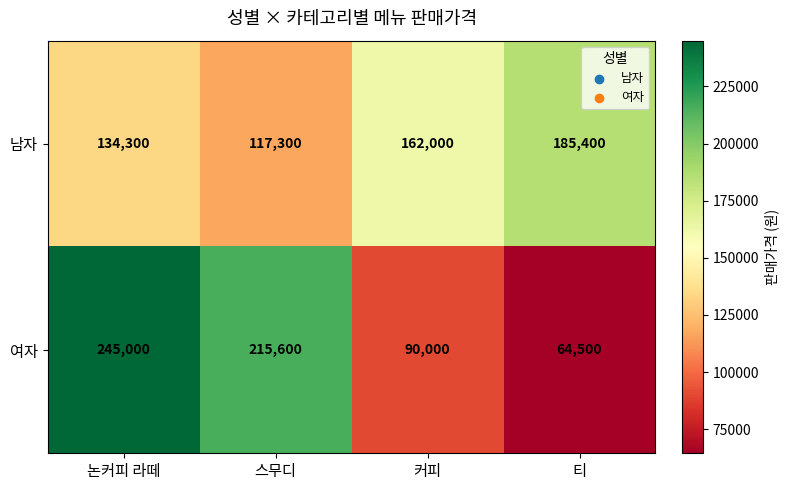

Count the number of categories in the chart.

4